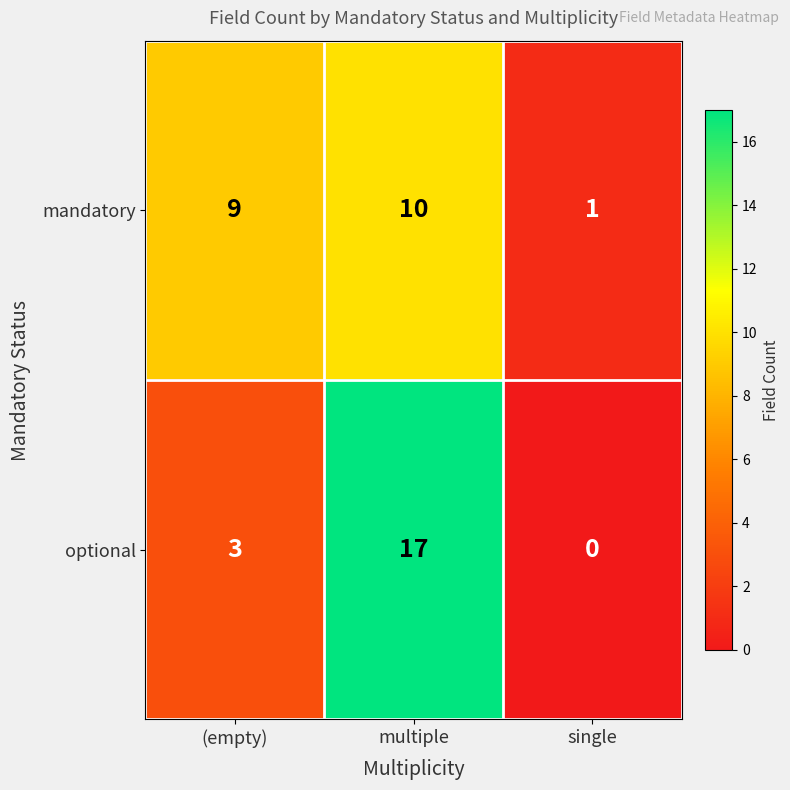

How many series are shown in this chart?

2